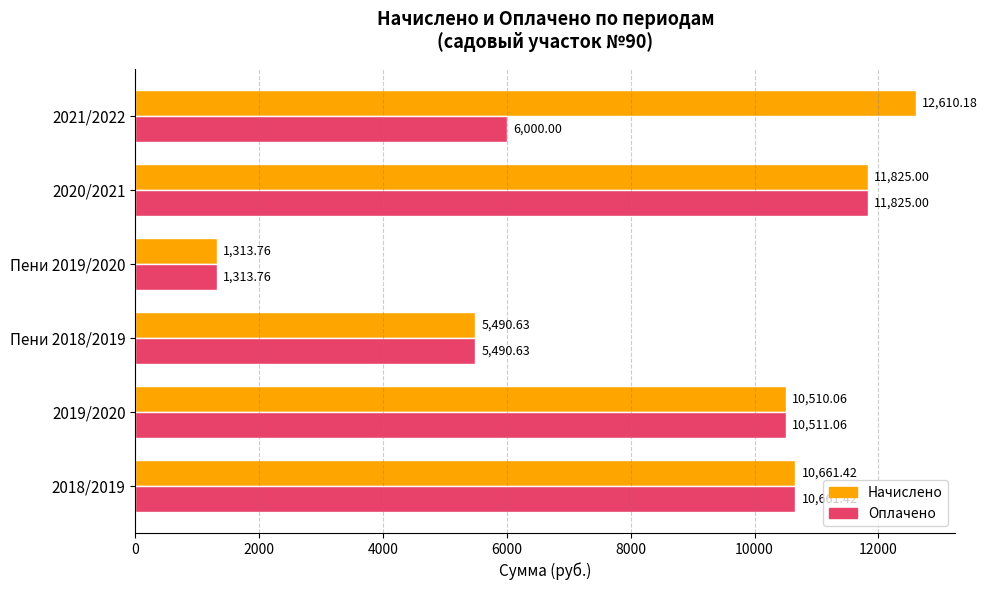

Between Пени 2019/2020 and 2021/2022, which series saw the biggest shift?

Начислено